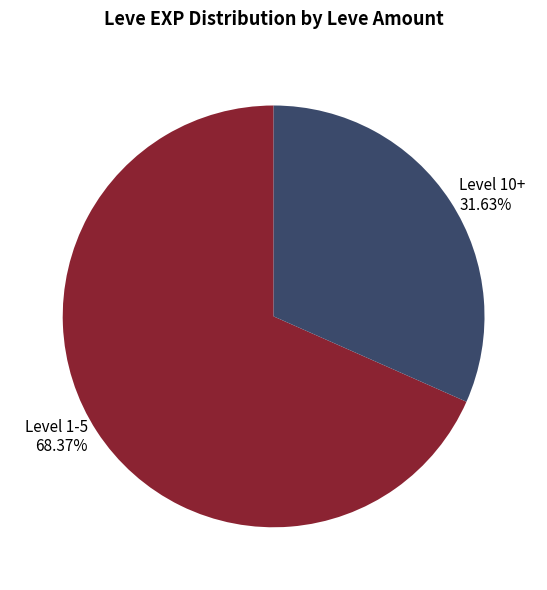

Which slice is the smallest?

Level 10+ 31.63%